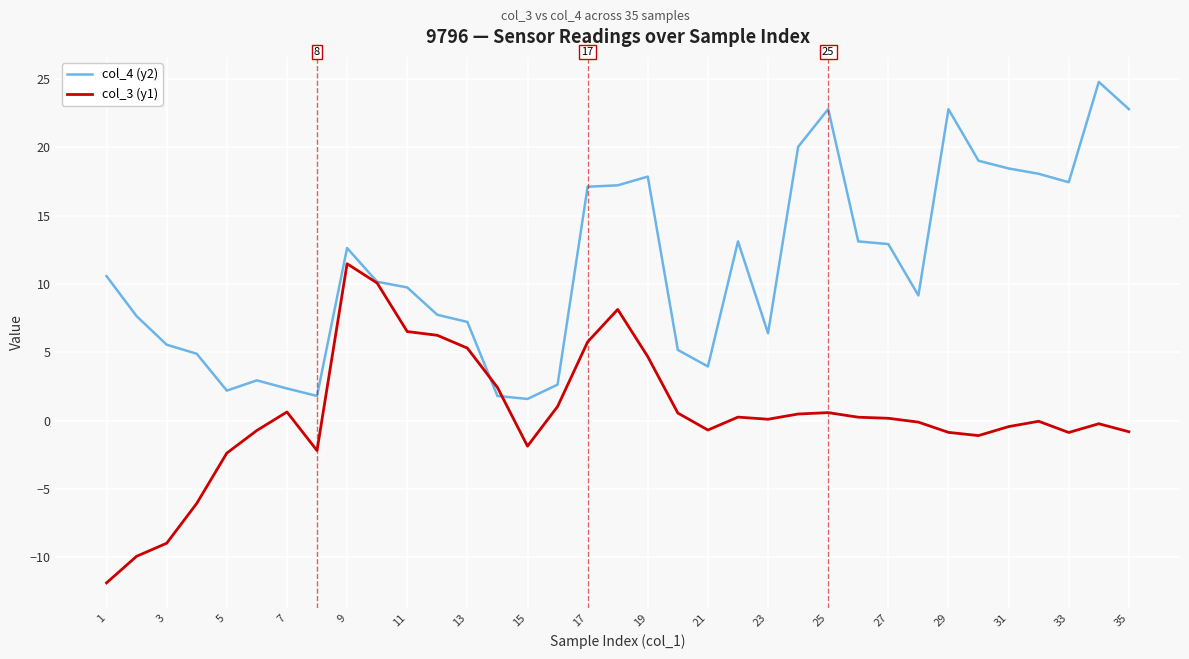

Which series has the largest total across all categories?

col_4 (y2)